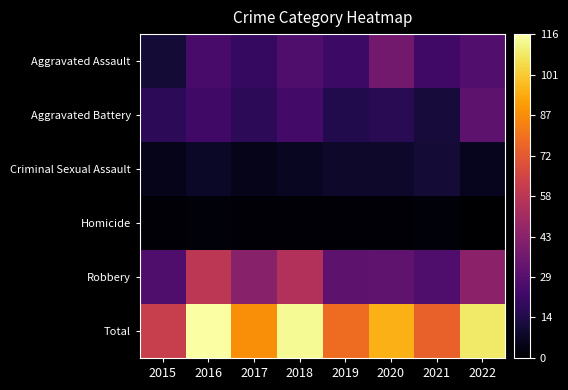

Rank the series by their maximum value, from highest to lowest.

Total, Robbery, Aggravated Assault, Aggravated Battery, Criminal Sexual Assault, Homicide